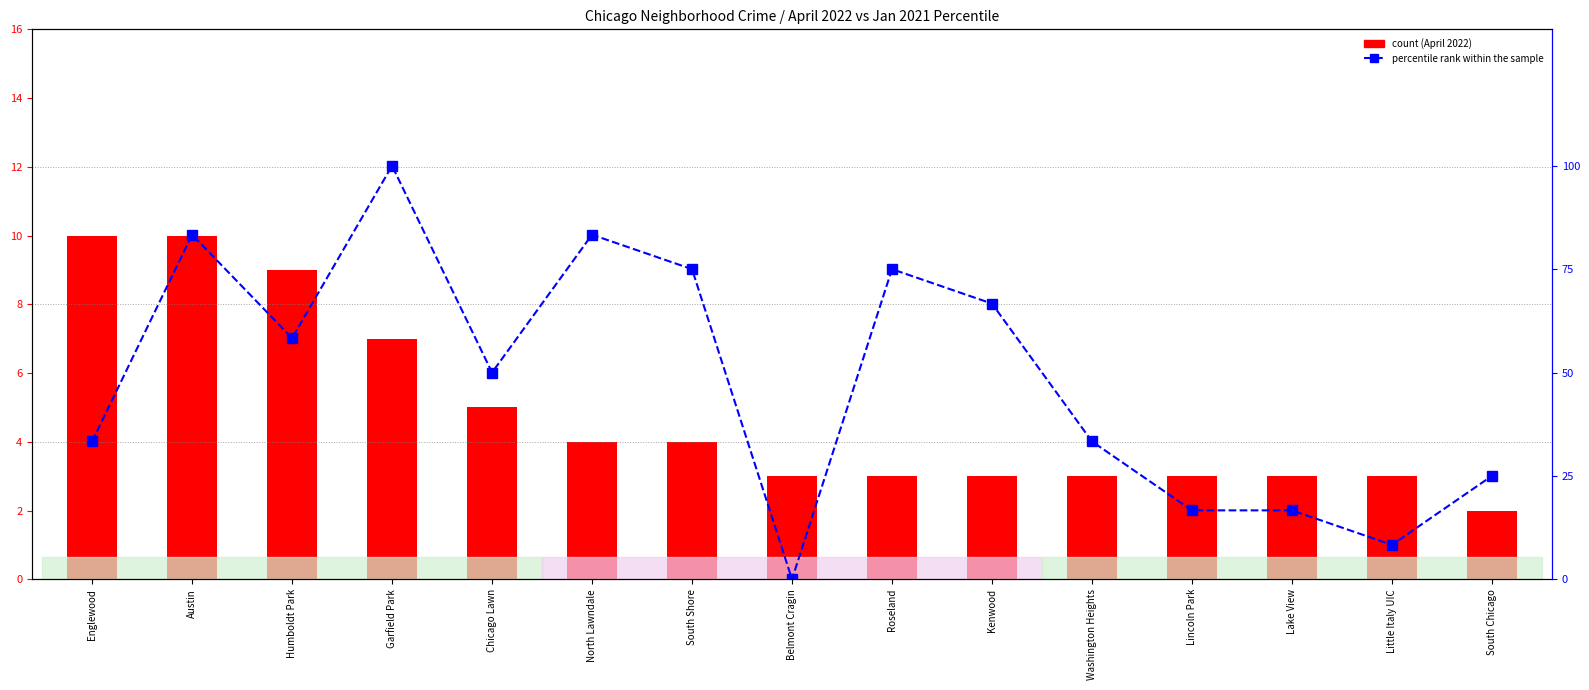

Rank the series by their average value, from lowest to highest.

count, percentile rank within the sample